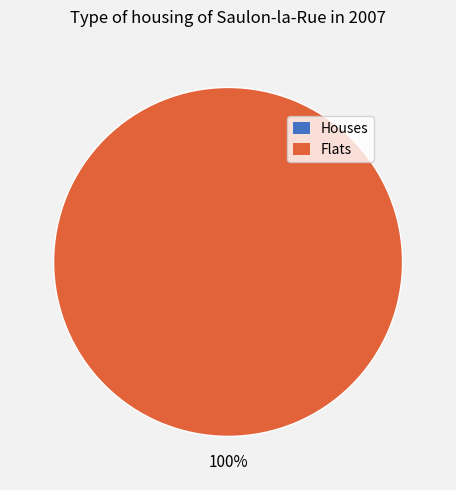

Between 0 and 1, which is larger?

1